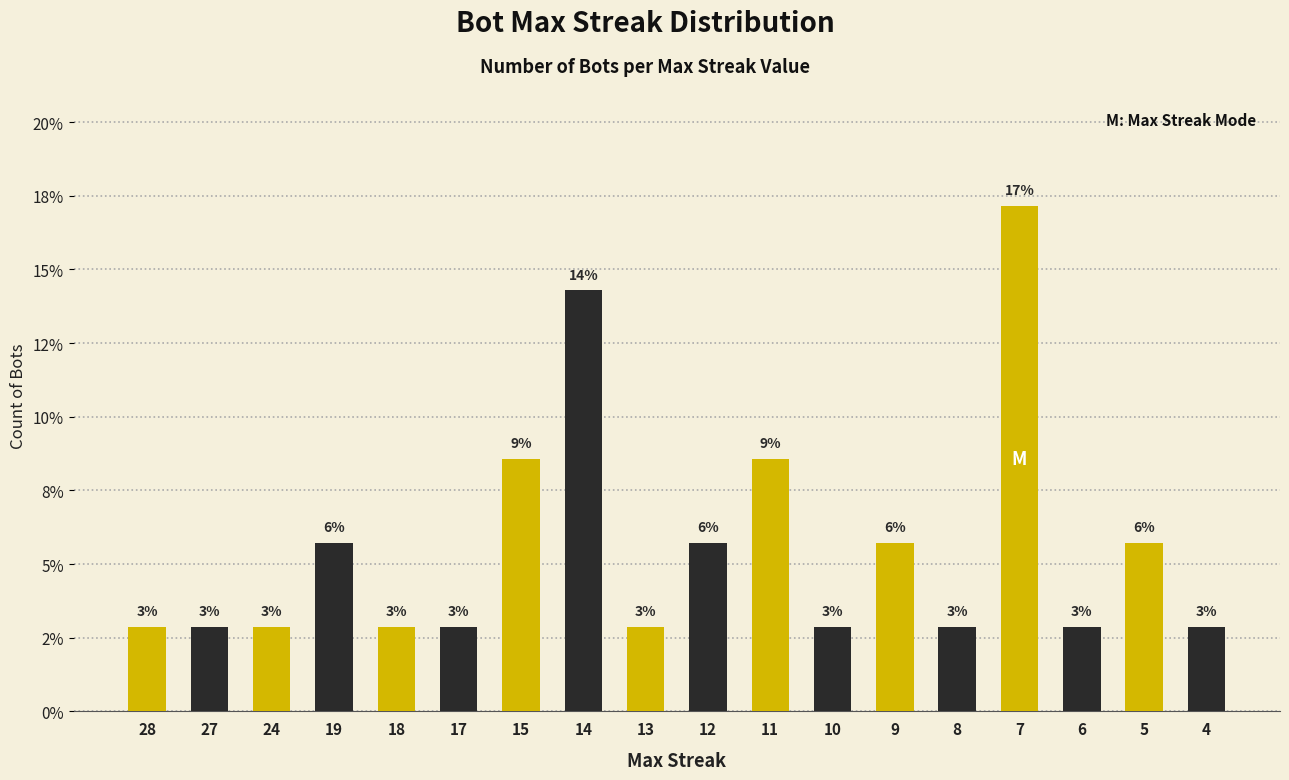

What is the maximum value shown in the chart?

17.1